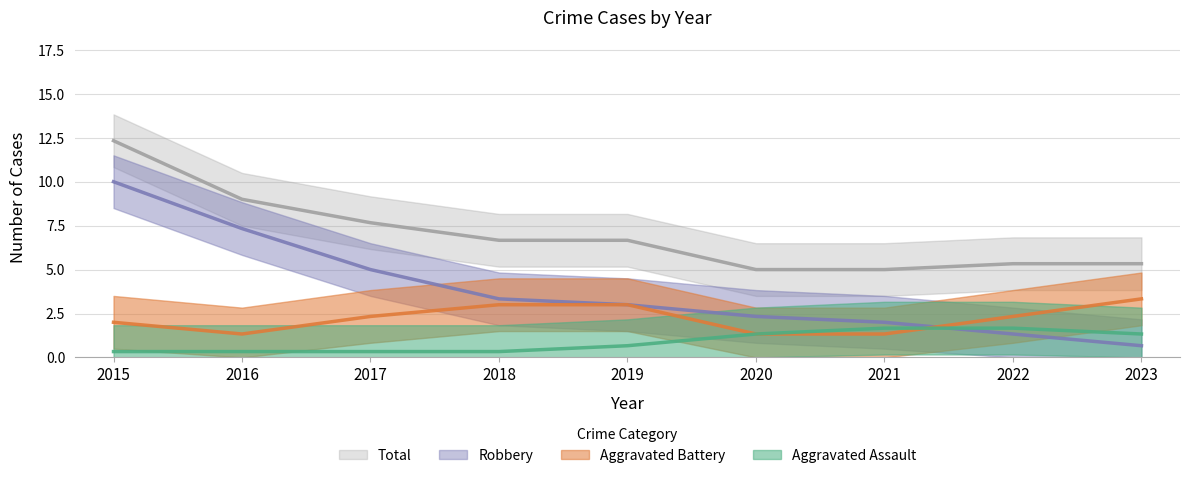

Which series has the largest total across all categories?

Total